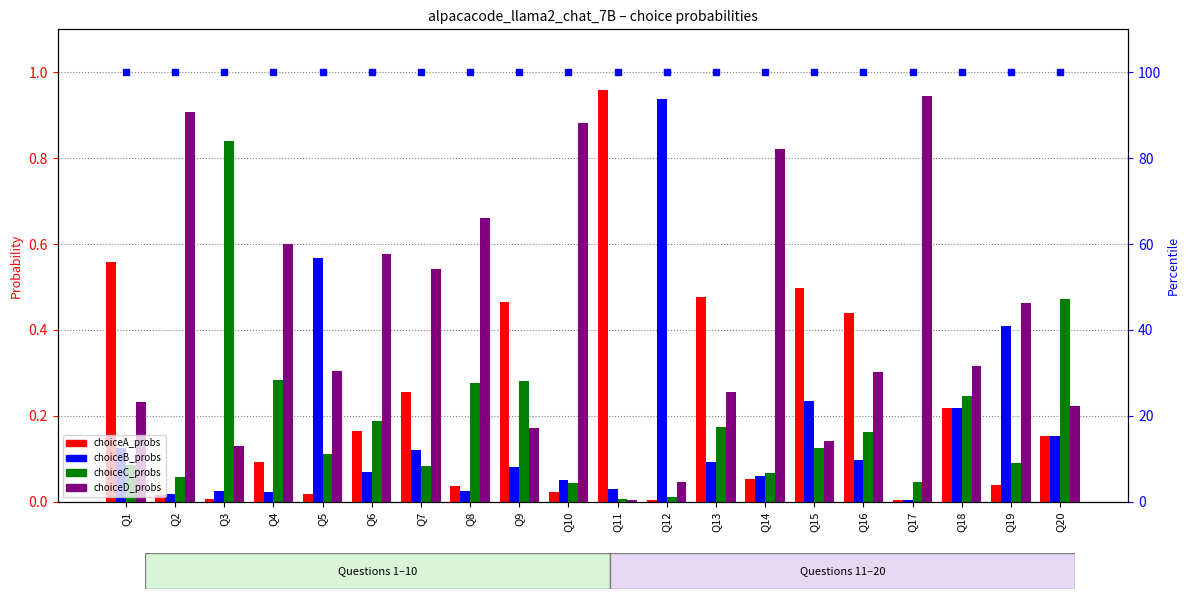

At which label does choiceC_probs reach its minimum?

Q11